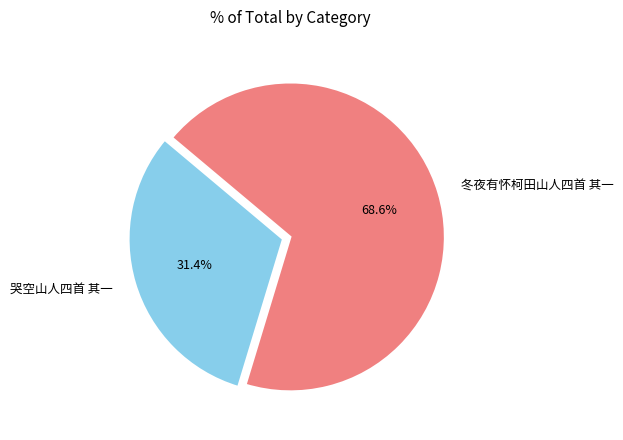

Count the number of slices in the pie.

2